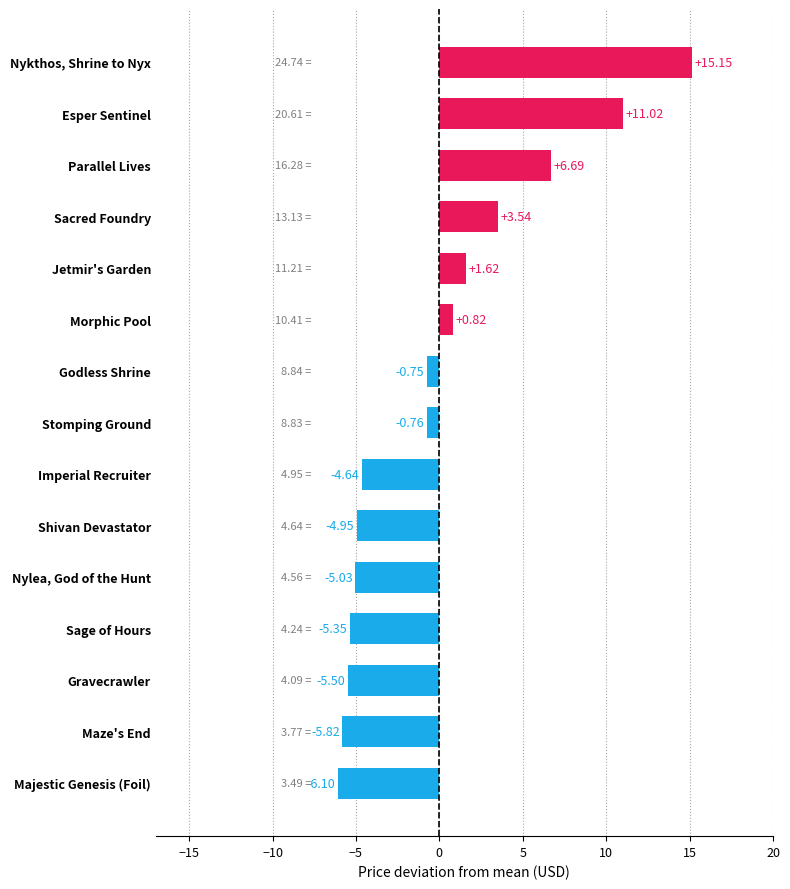

Where is the data nearest to the value 4?

Sacred Foundry